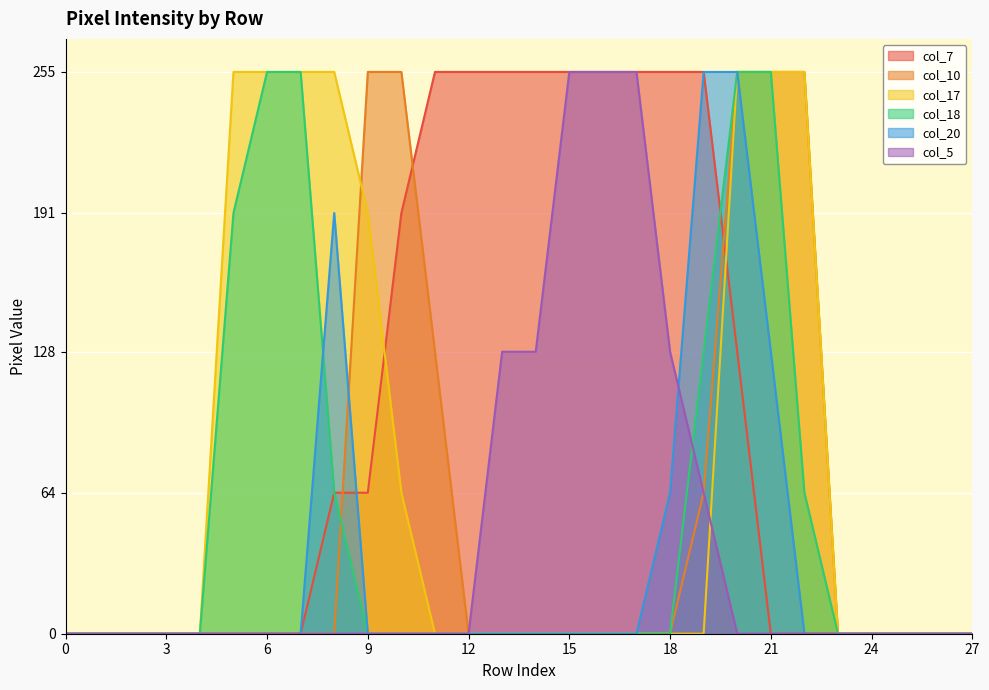

After their last crossing, which series has the higher values: col_7 or col_10?

col_10